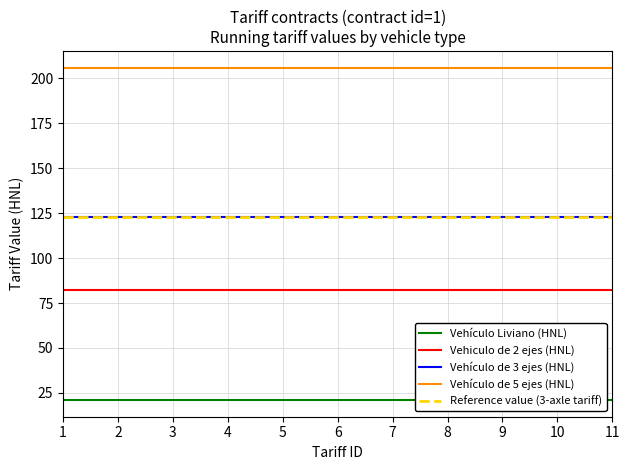

What is the value of the Vehículo Liviano (HNL) point at the 7th from the left?

21